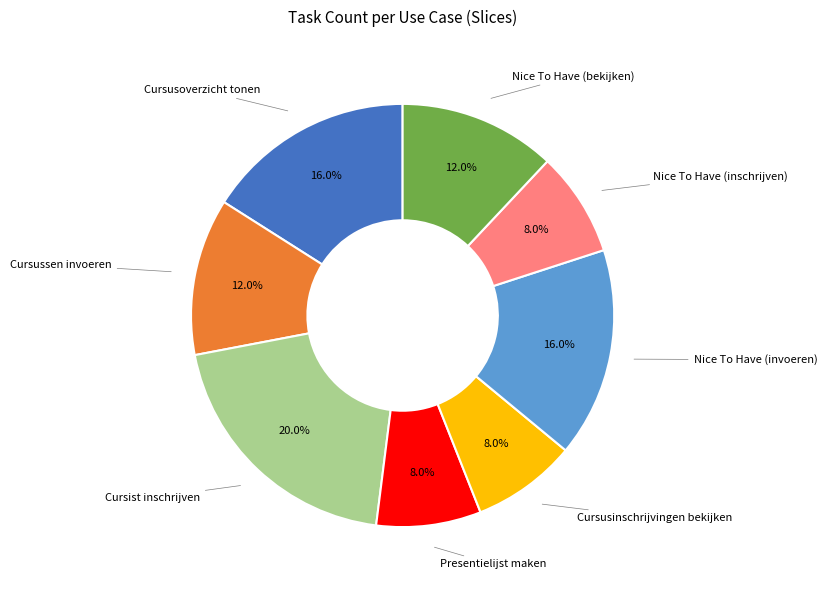

Does any single category account for the majority?

No